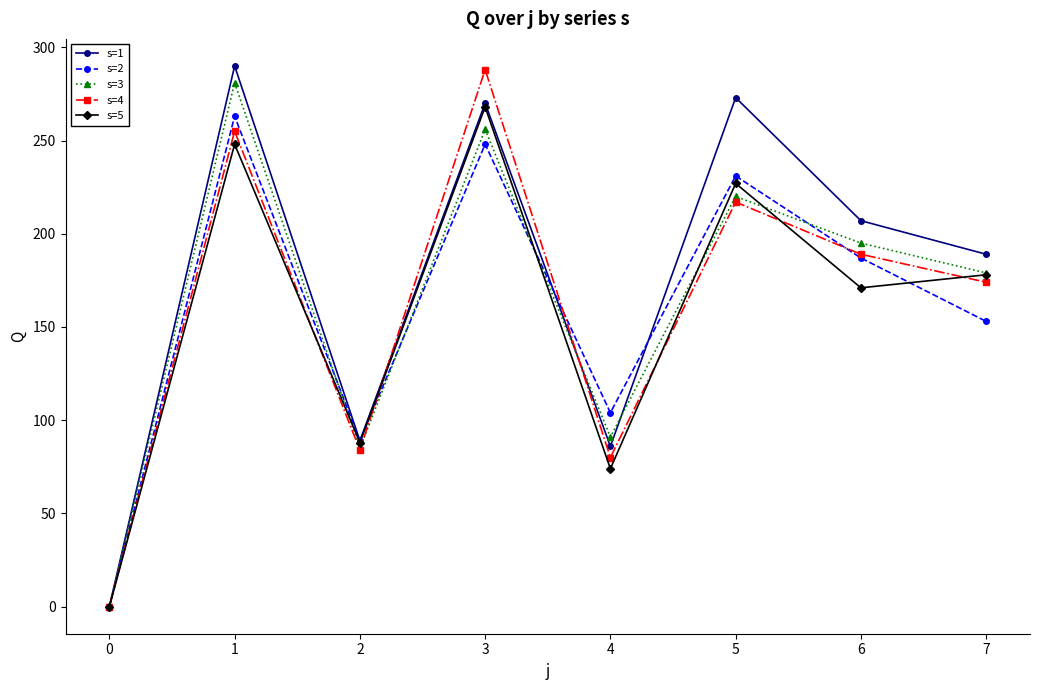

What is the value of the s=5 point at the 8th from the left?

178